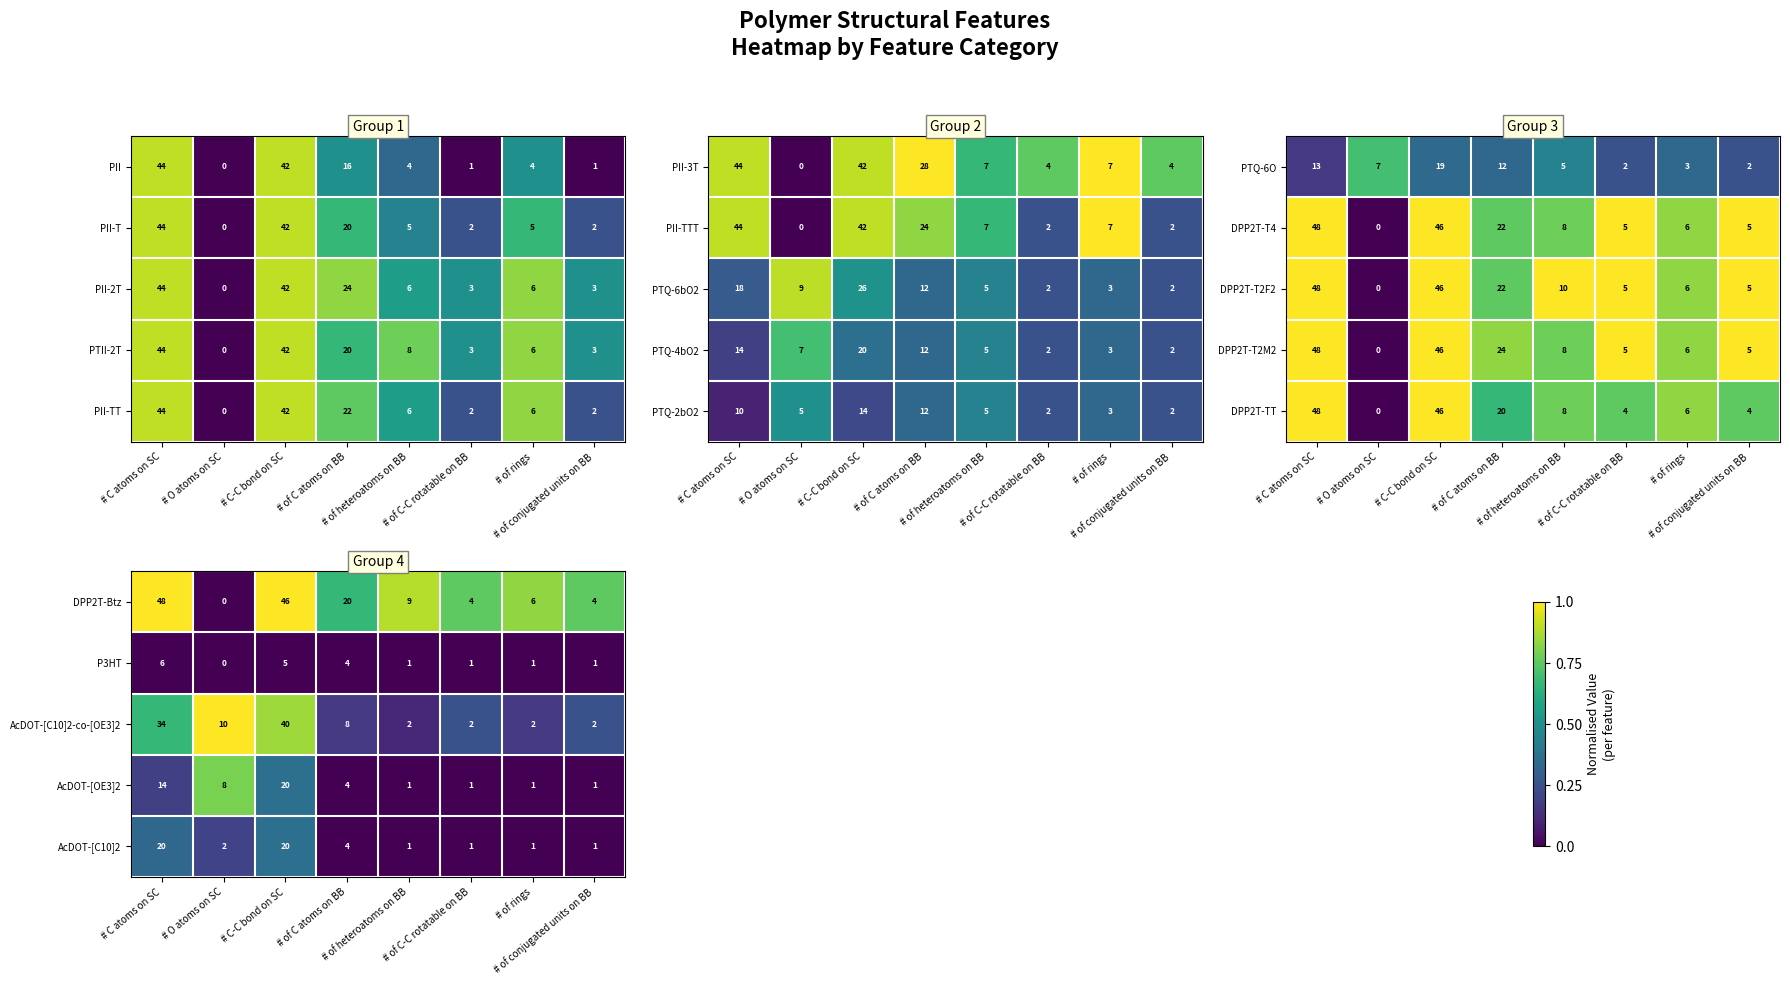

What is the average value of the AcDOT-[OE3]2 series?

6